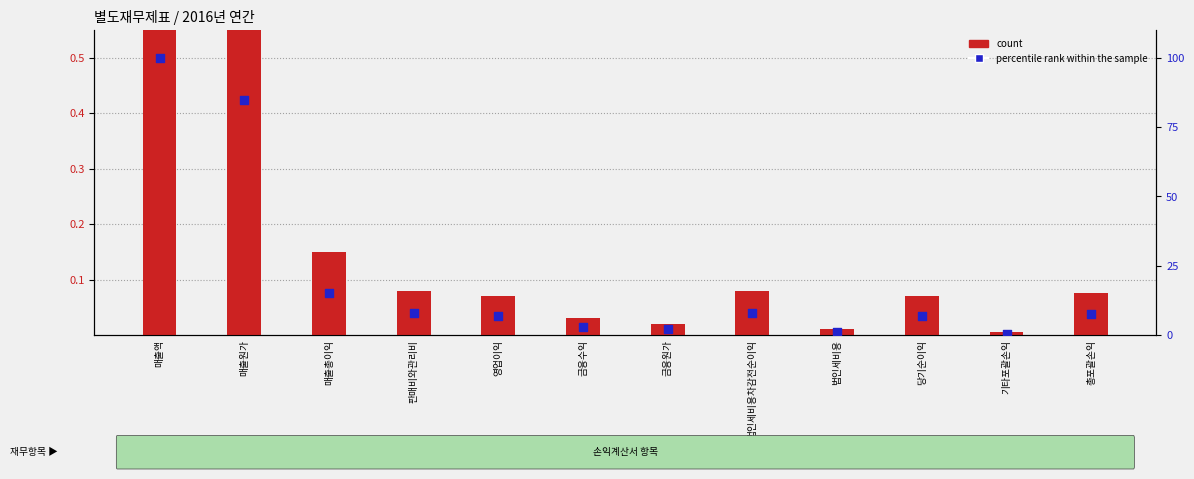

What are all the series names shown in the legend?

count, percentile rank within the sample